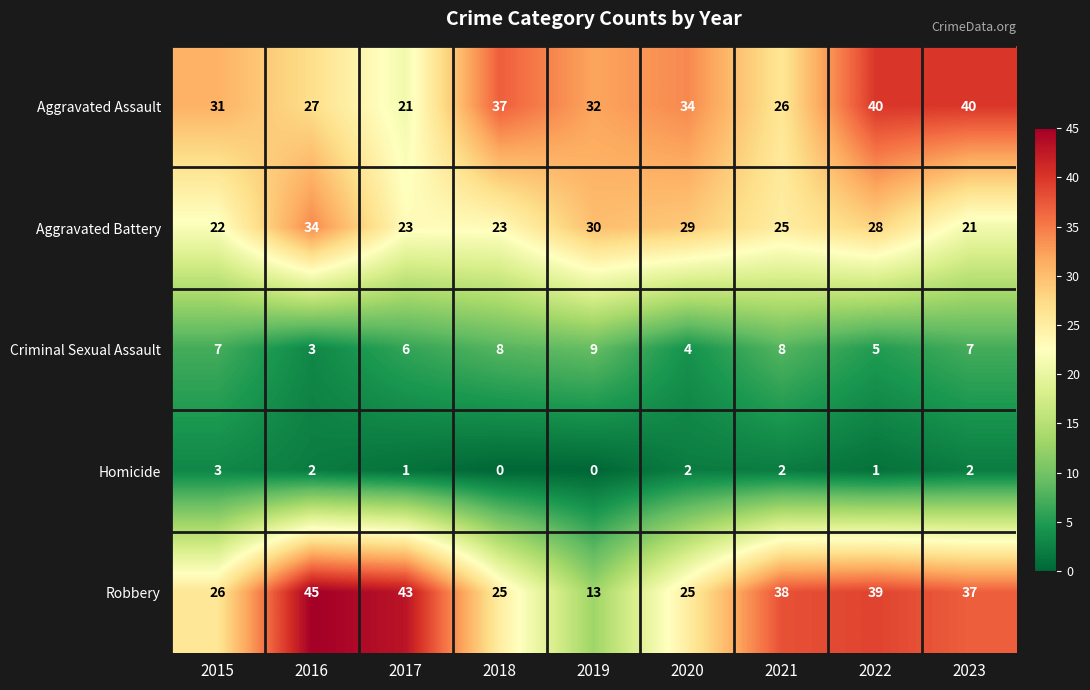

True or false: Robbery has a value of 25 at 2018.

True